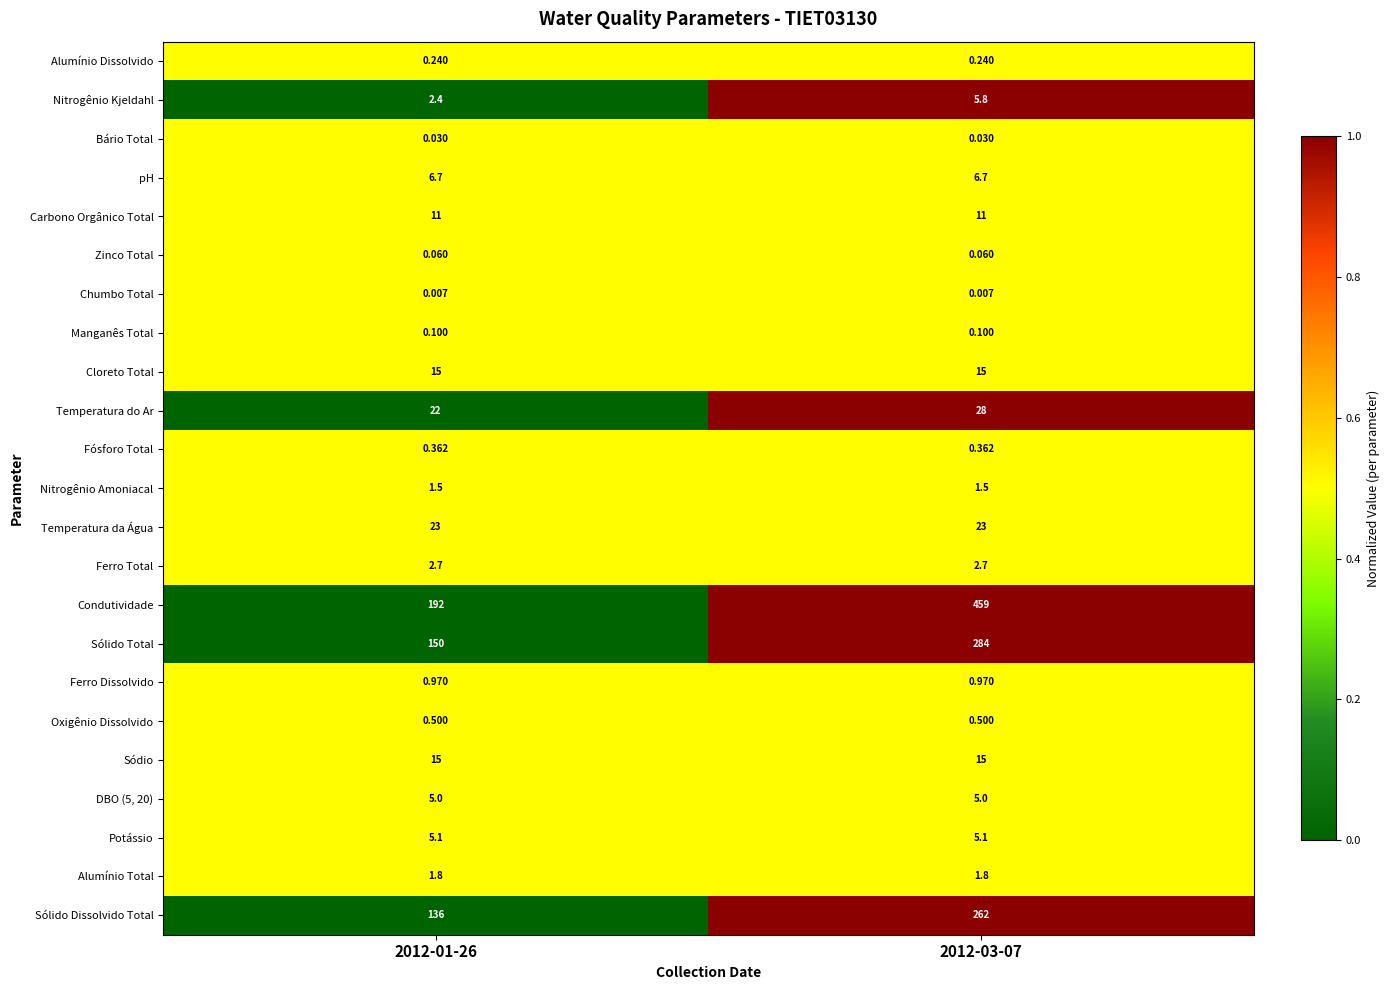

Which series has the largest range (max minus min)?

Condutividade